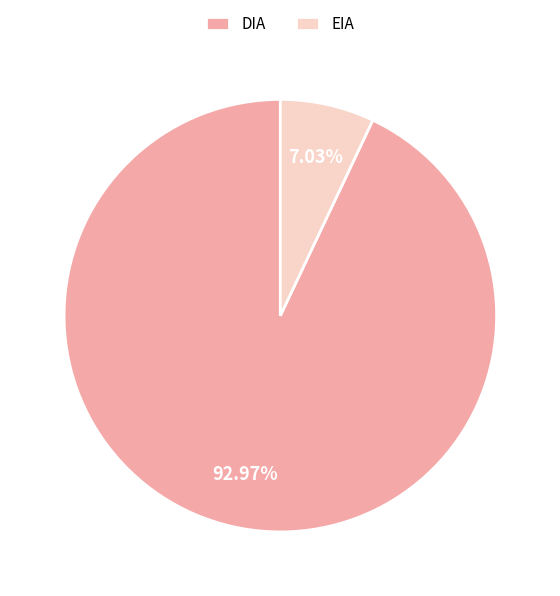

Is there a majority slice in this chart?

Yes